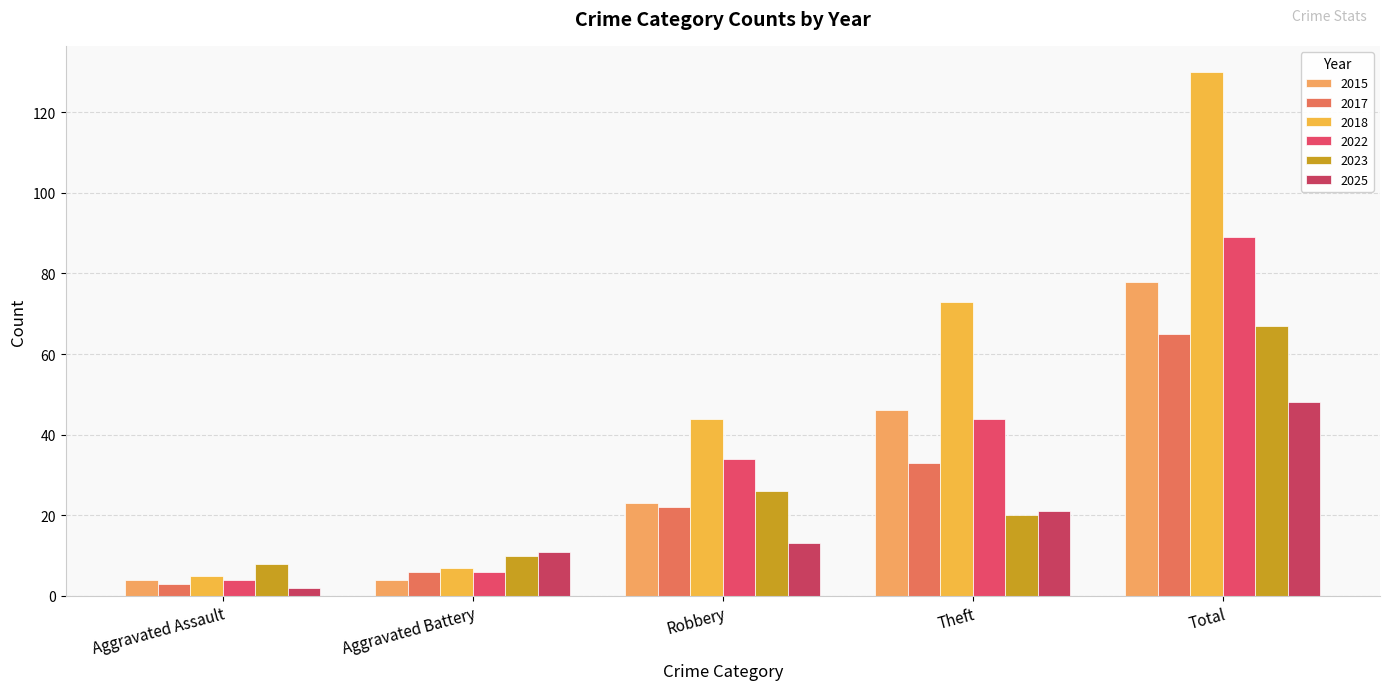

What is the sum of the 2017 values at Theft and Robbery?

55